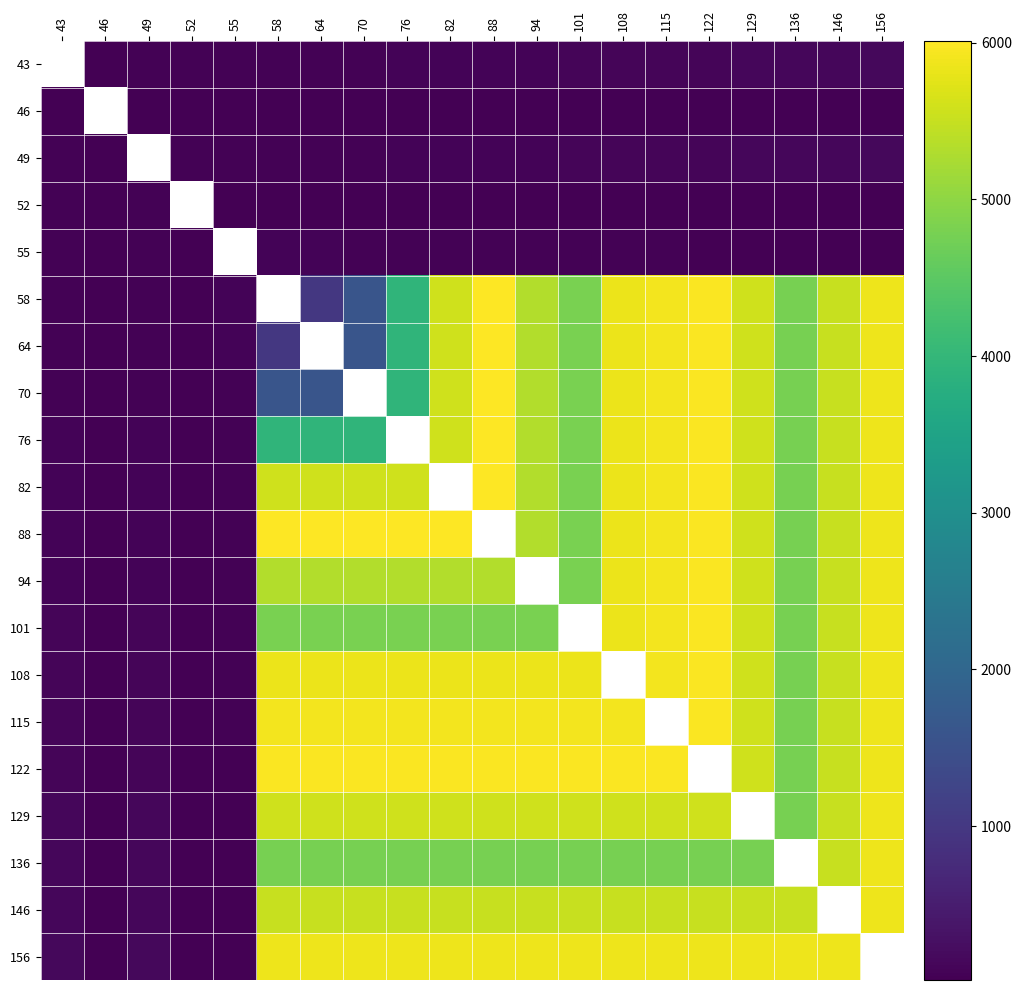

What is the difference between the highest and lowest values at 49?

117.0